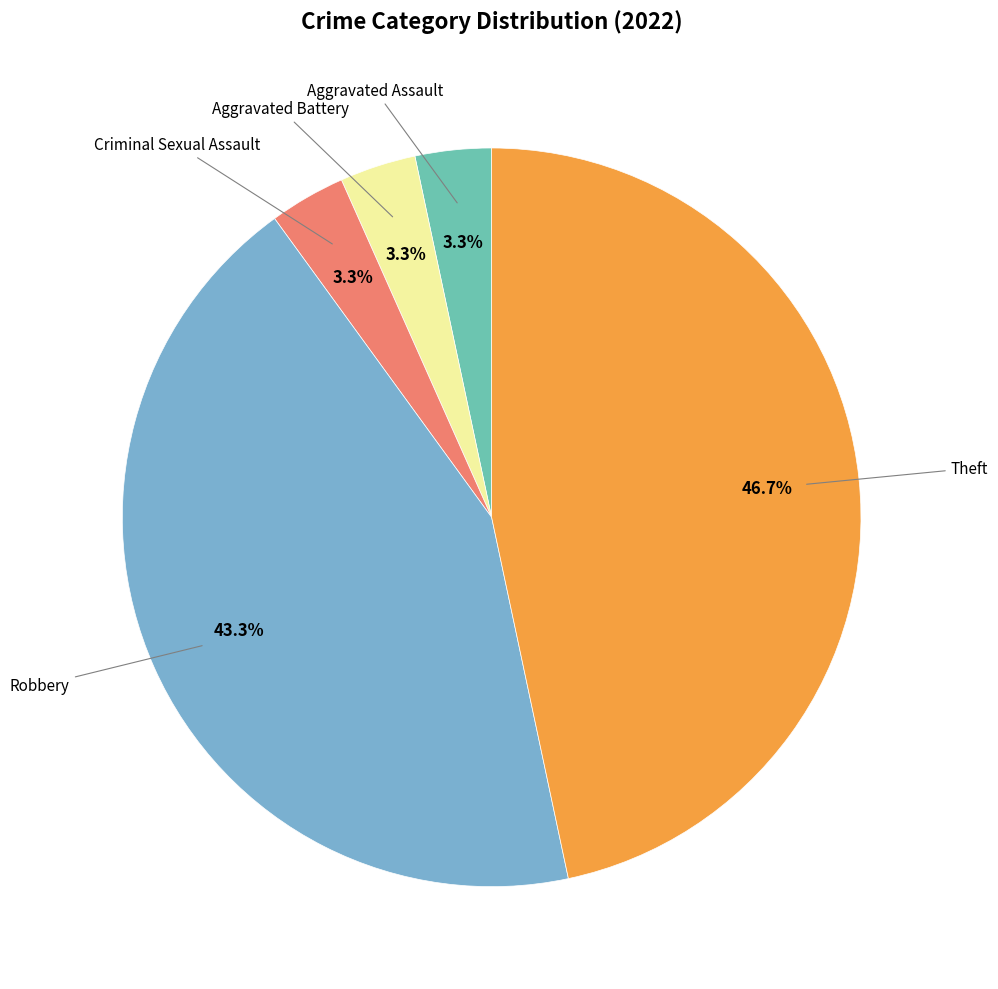

Is there any slice that represents more than half of the pie?

No